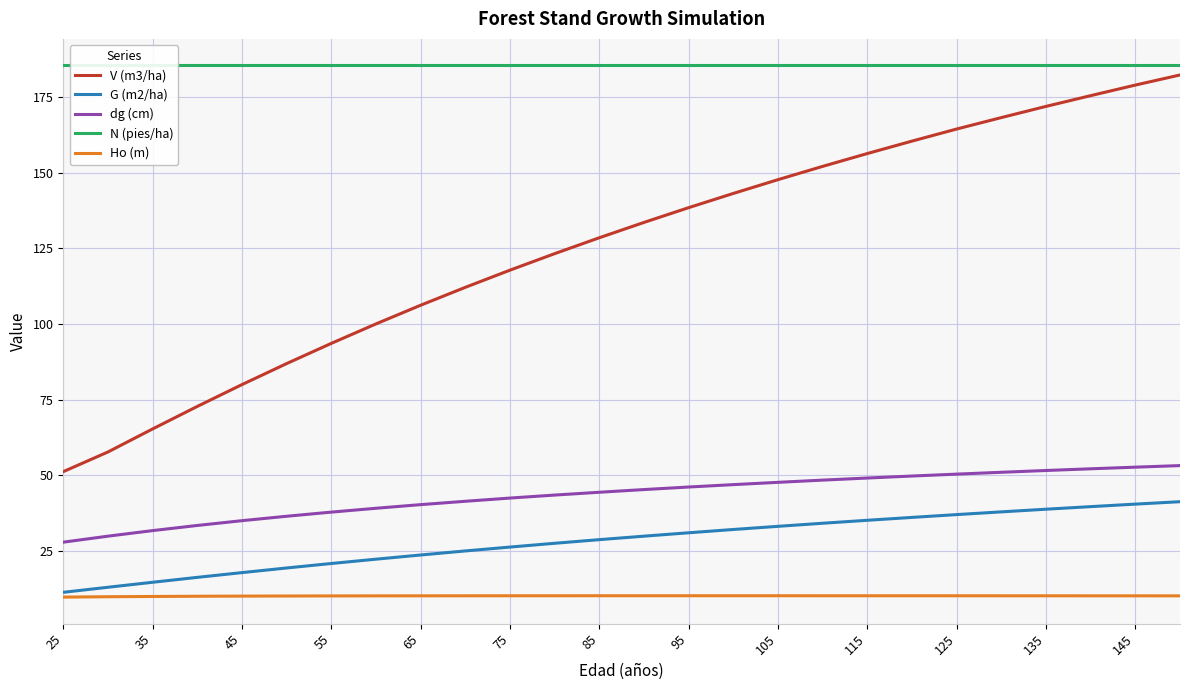

What is the smallest value displayed?

9.8